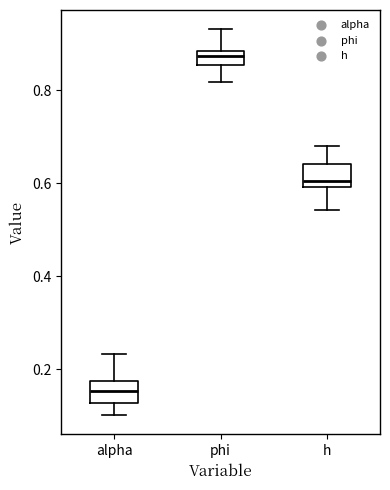

Reading left to right, transcribe this box plot: for each box, give where its median line is, the range the box spans, and where its two whiskers end, as read against the y-axis. The values are not printed on the chart, so give them approximately, as read against the axis.

alpha: median 0.16, box 0.12 to 0.18, whiskers 0.10 to 0.24
phi: median 0.88 (inside the box), box 0.86 to 0.88, whiskers 0.82 to 0.94
h: median 0.60 (just above the box's lower edge), box 0.60 to 0.64, whiskers 0.54 to 0.68